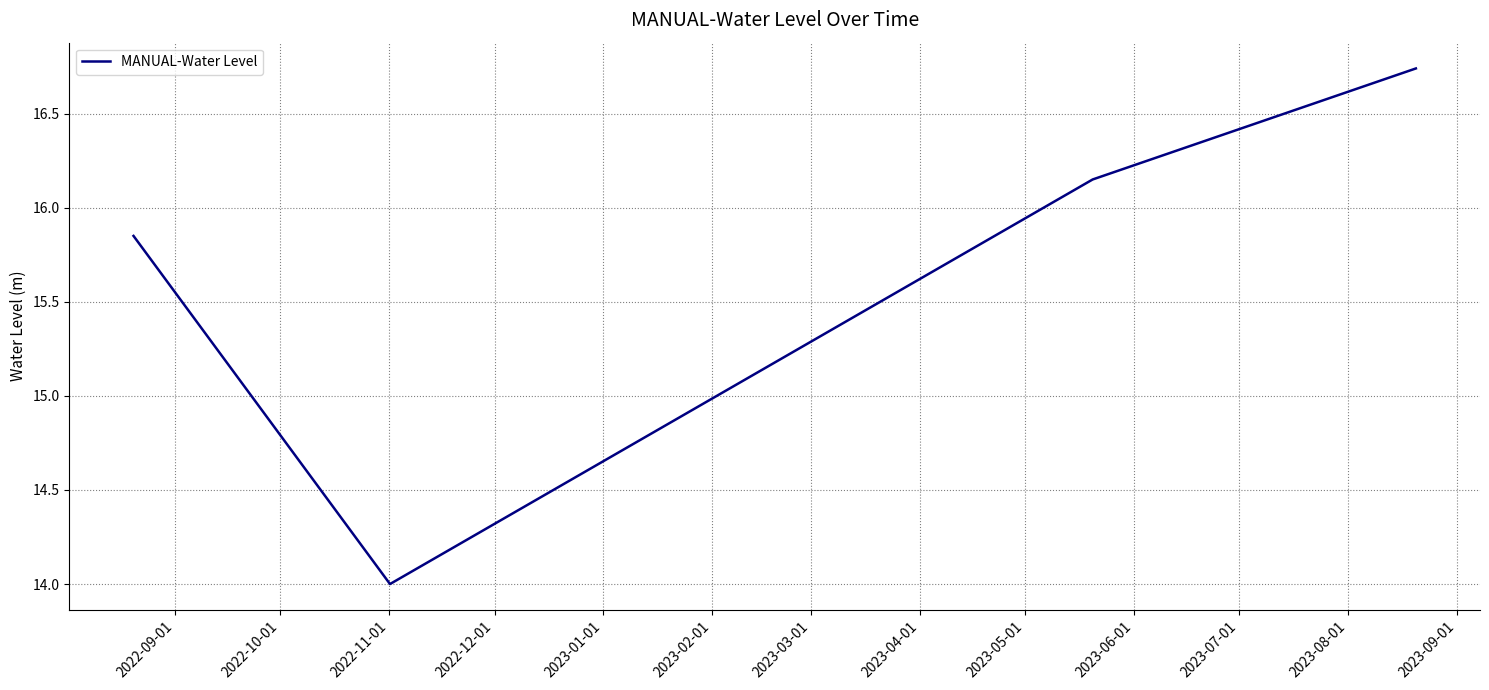

True or false: the data has more than 0 interior local peaks.

False